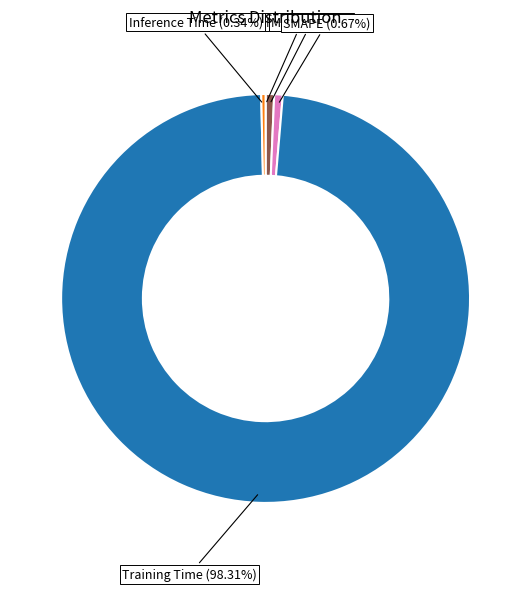

Is there a majority slice in this chart?

Yes